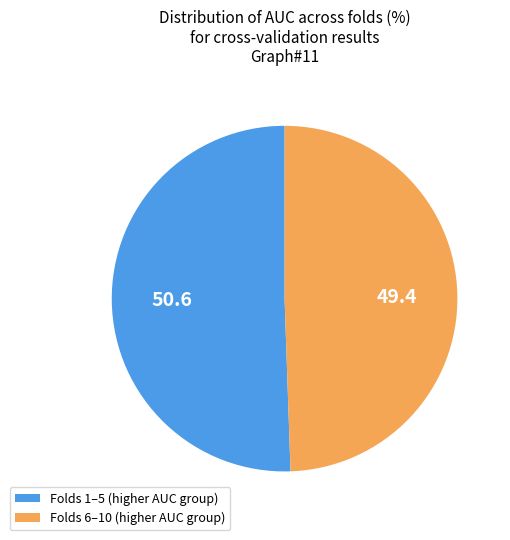

Between Folds 6–10 (higher AUC group) and Folds 1–5 (higher AUC group), which is larger?

Folds 1–5 (higher AUC group)